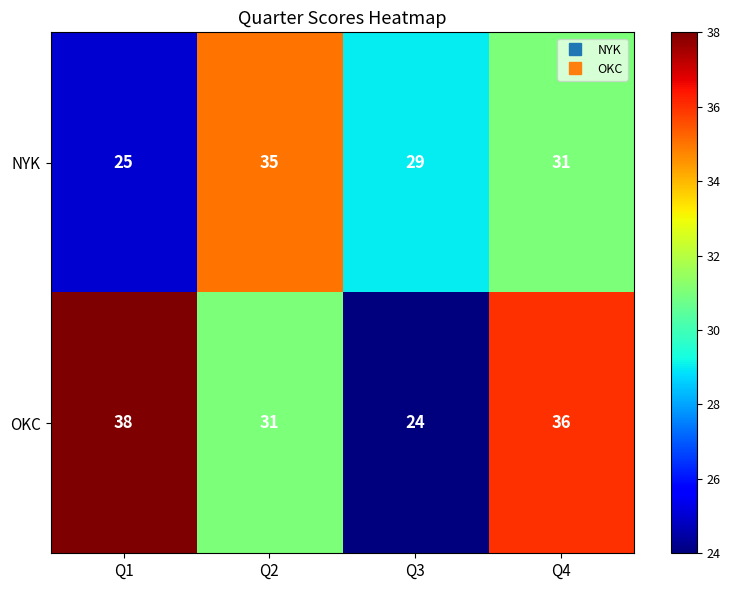

At which category does the chart reach its minimum across all series?

Q3